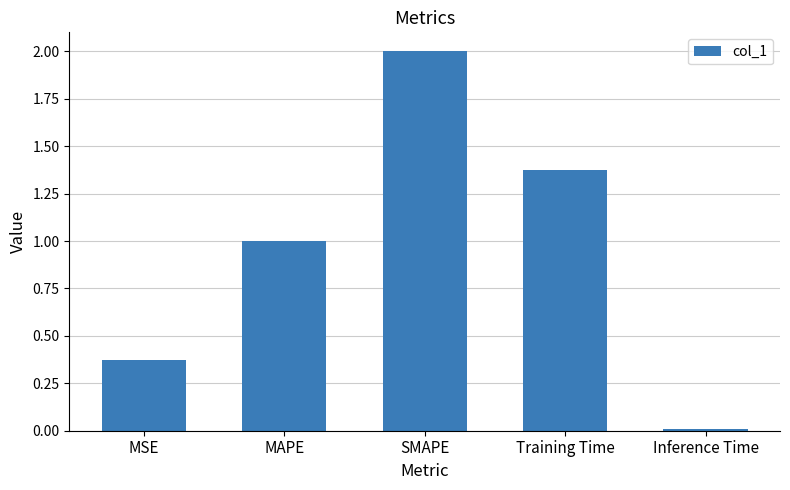

What is the change in value from MSE to MAPE?

+0.6